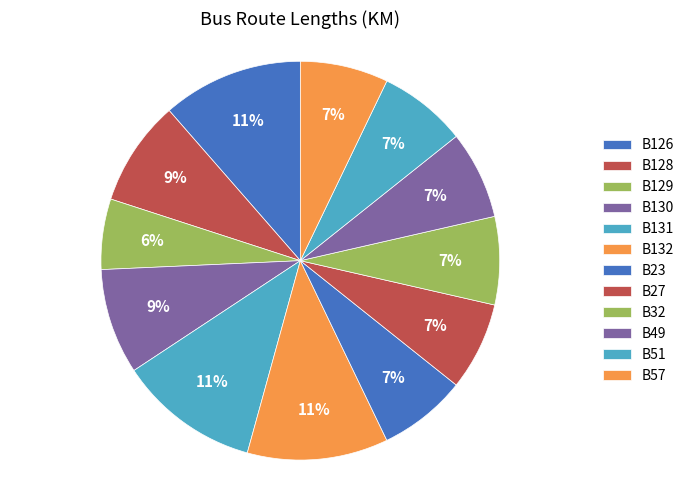

Do B130 and B128 together represent more than half of the pie?

No